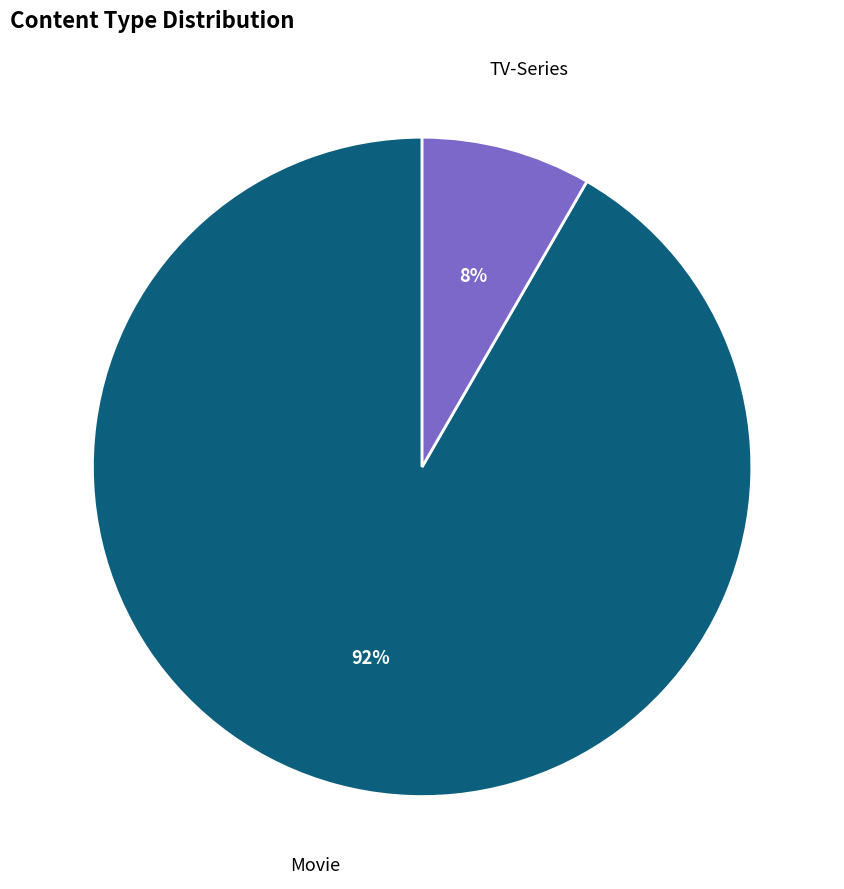

Is there a majority slice in this chart?

Yes